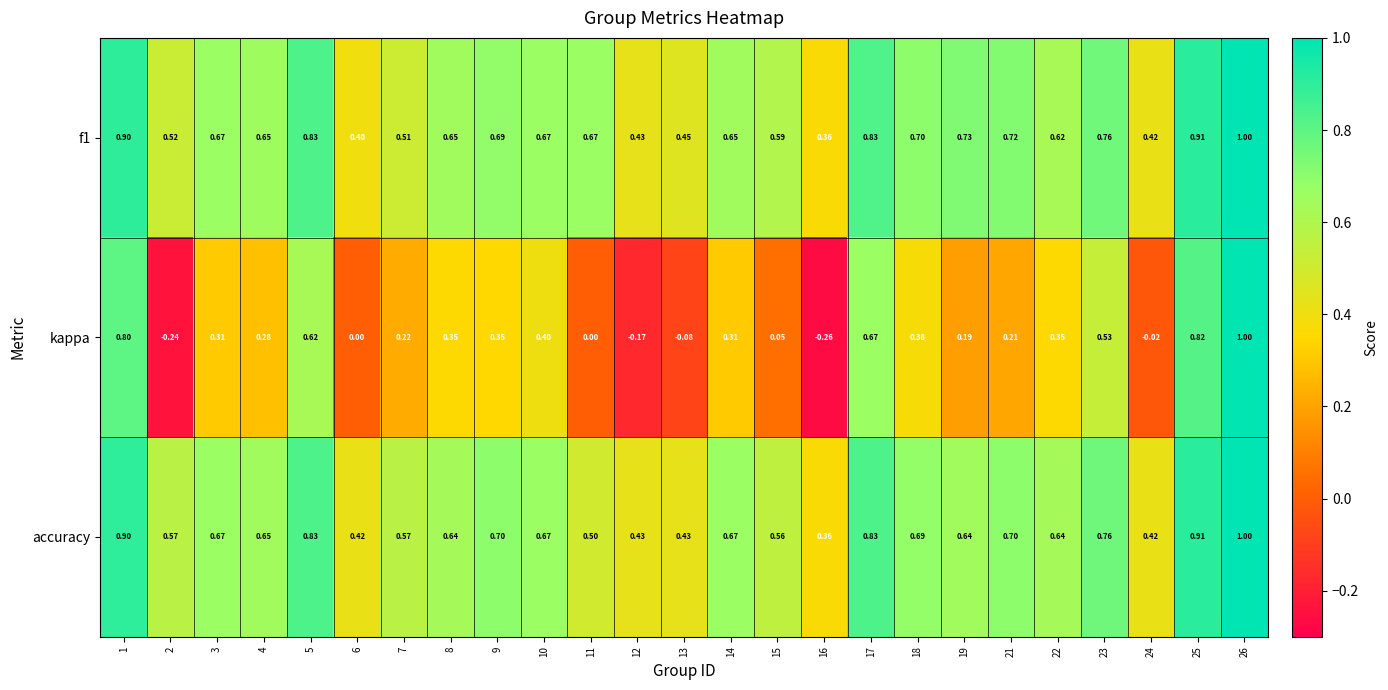

Is the value of accuracy at 9 greater than the value of f1 at 3?

Yes